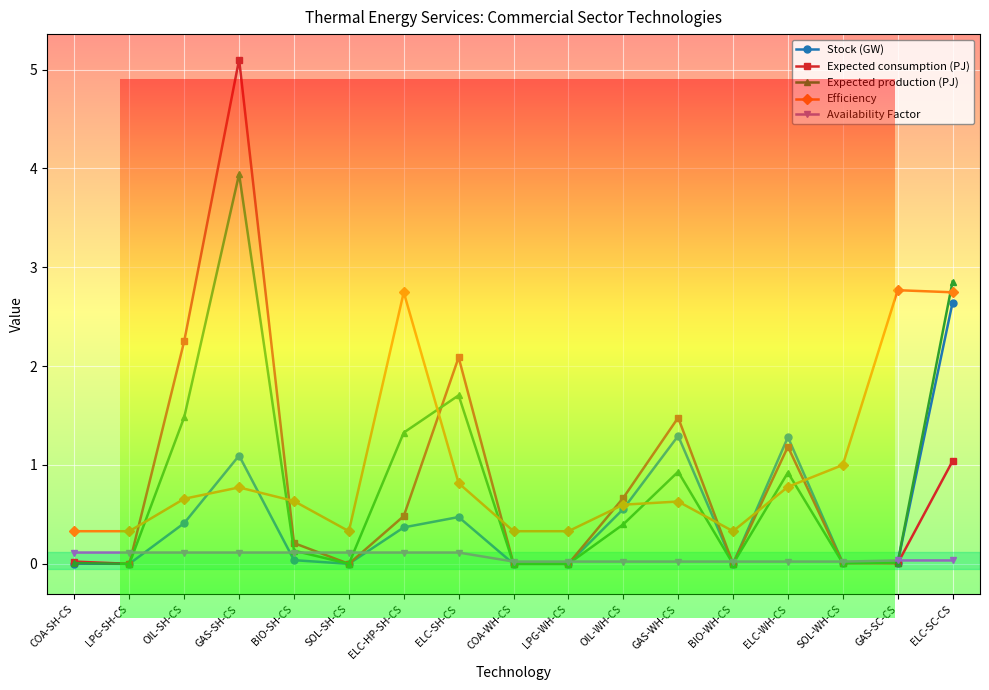

Which category has the highest value in the Stock (GW) series?

ELC-SC-CS